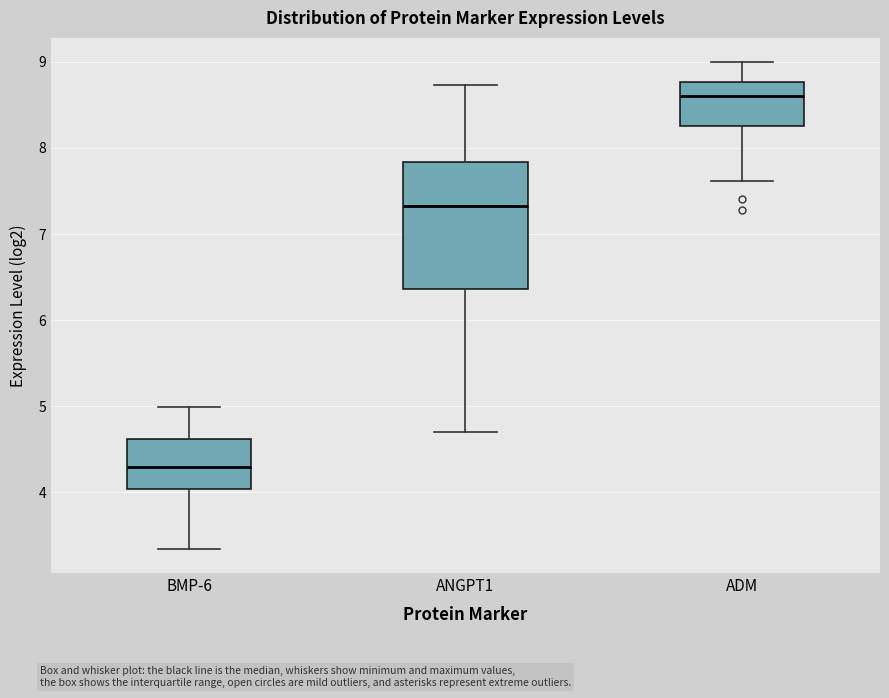

Which box is the tallest, from its lower edge to its upper edge?

ANGPT1